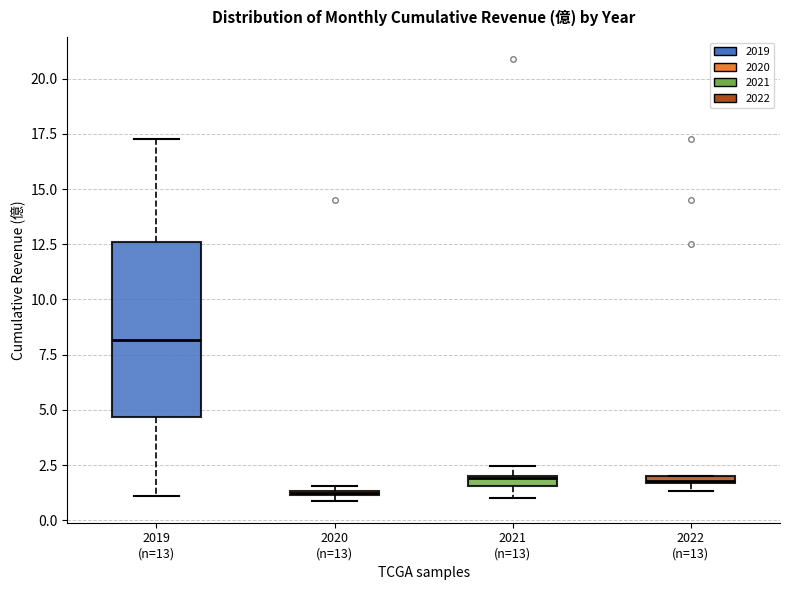

Which box is the tallest, from its lower edge to its upper edge?

2019 (n=13)